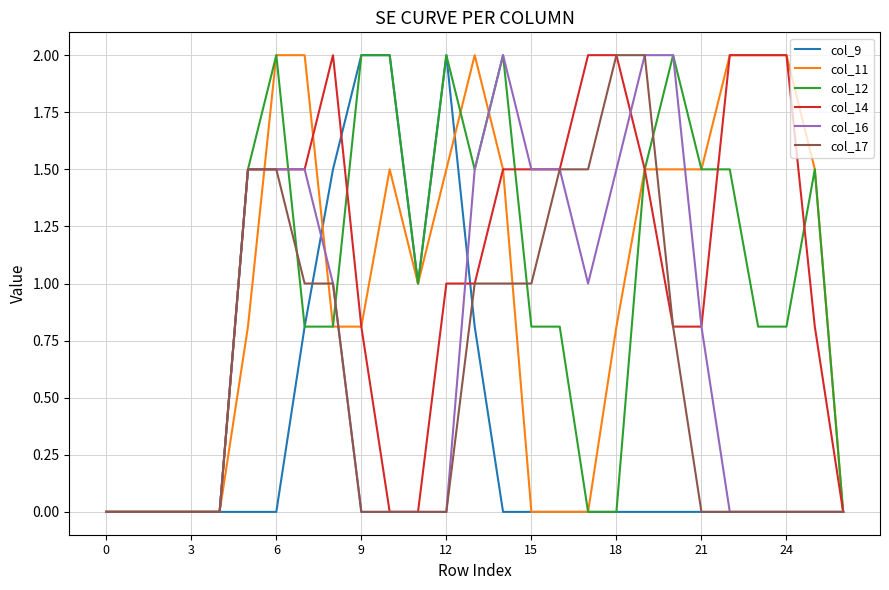

What is the greatest value displayed?

2.0